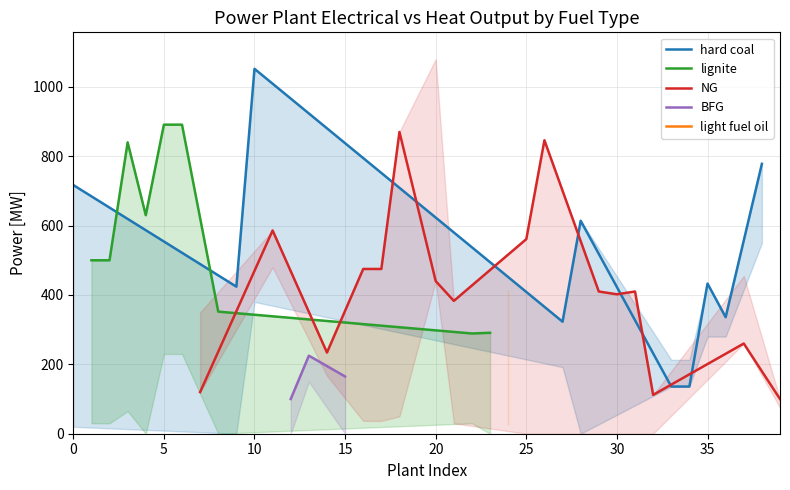

Which has a higher value, 28 or 6?

6